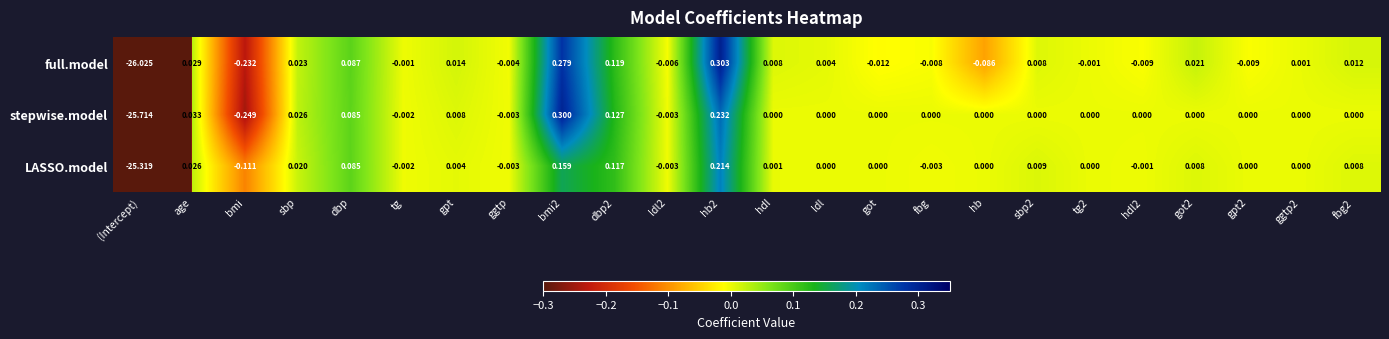

What is the total value across all series at bmi2?

0.7